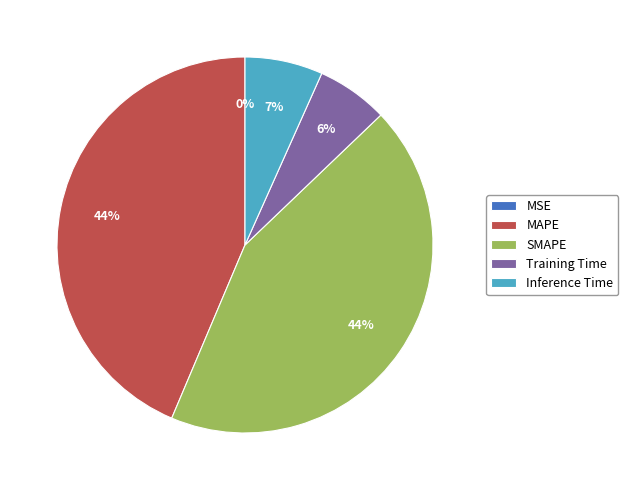

Does any single category account for the majority?

No